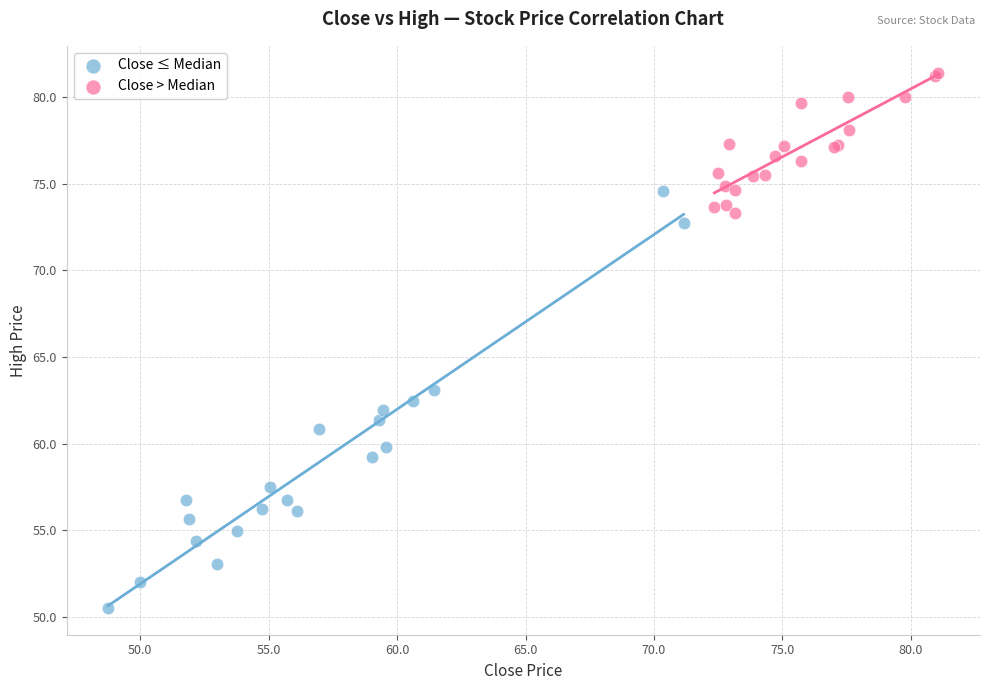

Which series has the widest spread of Y values?

Close ≤ Median